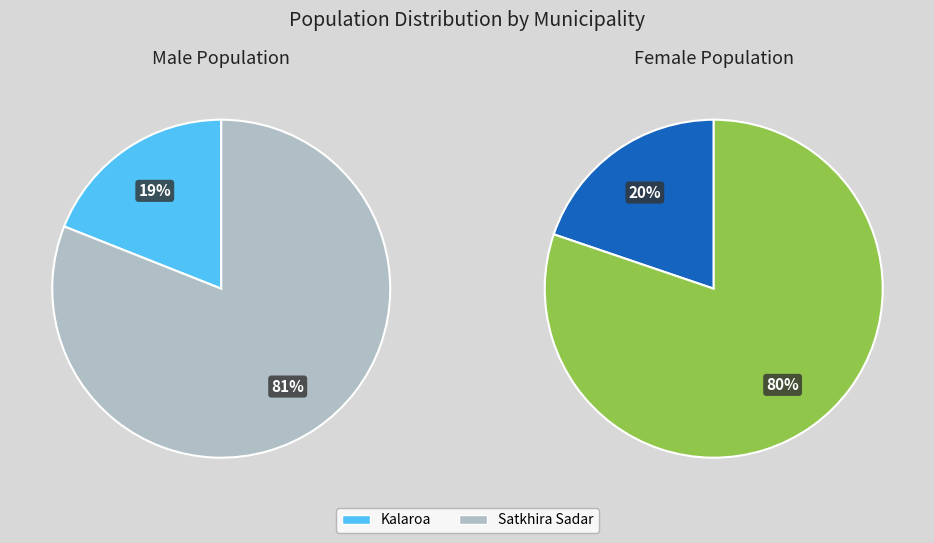

Does Kalaroa account for over 50% of the chart?

No